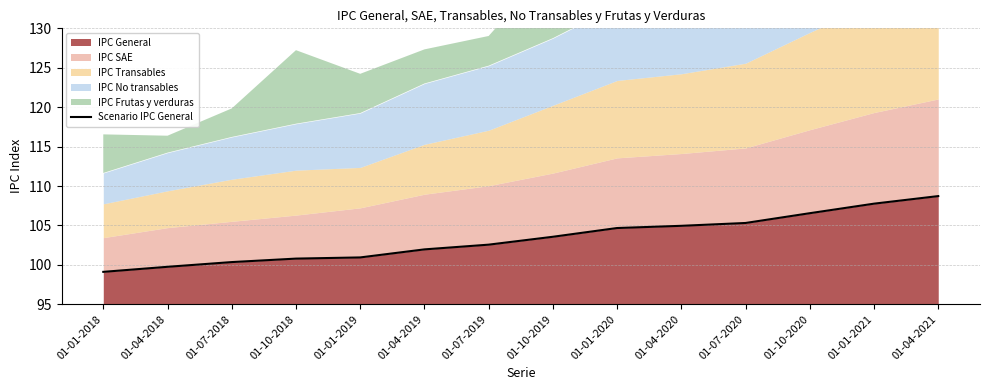

How many data points does each series have?

14